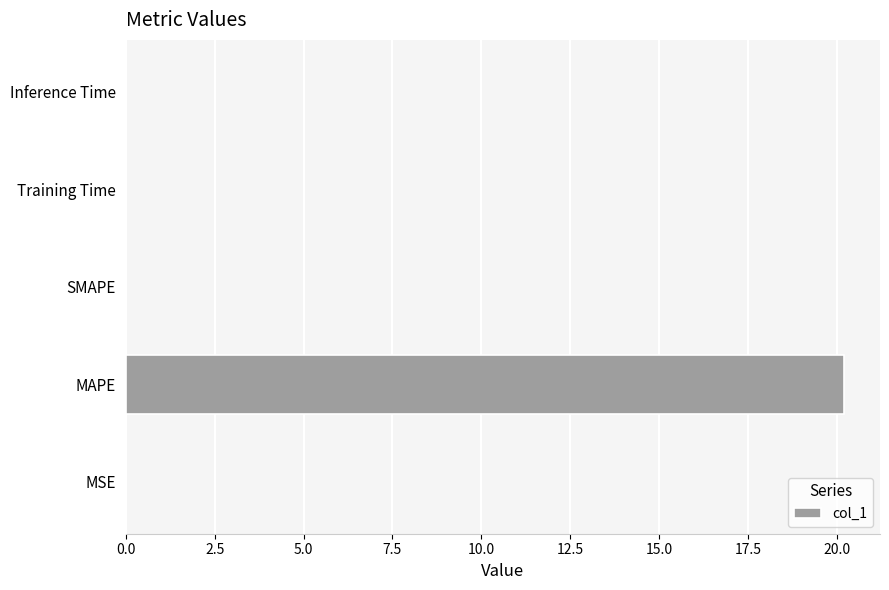

The chart shows a value of 0.0 at SMAPE. True or false?

True